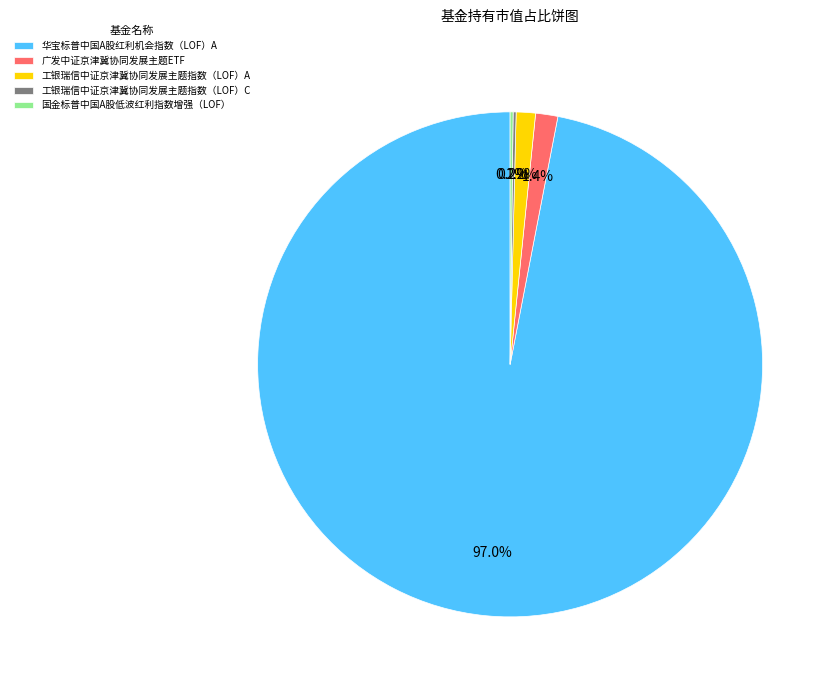

What is the largest slice in the pie chart?

华宝标普中国A股红利机会指数（LOF）A